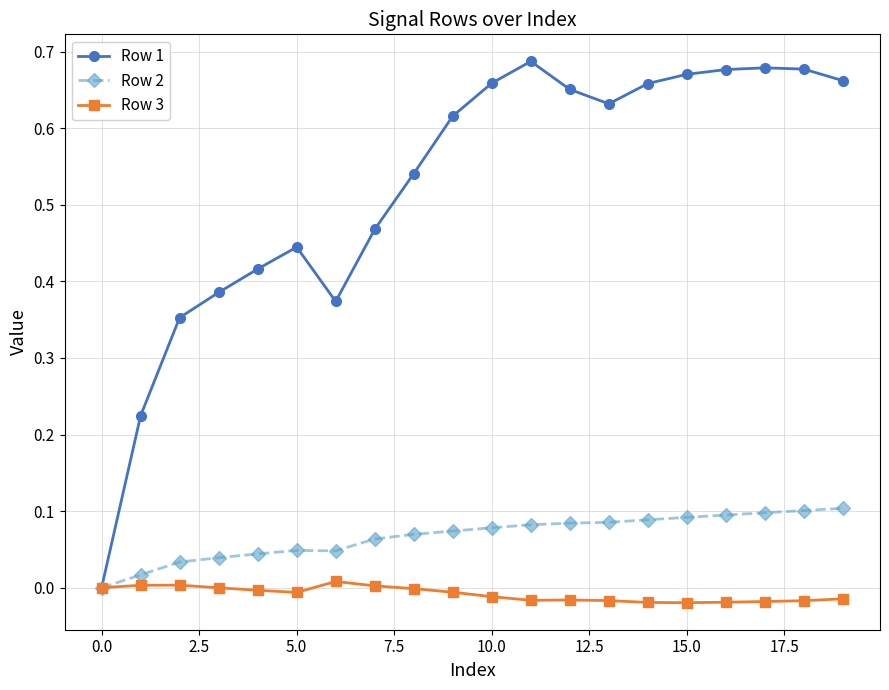

How many data points does each series have?

20